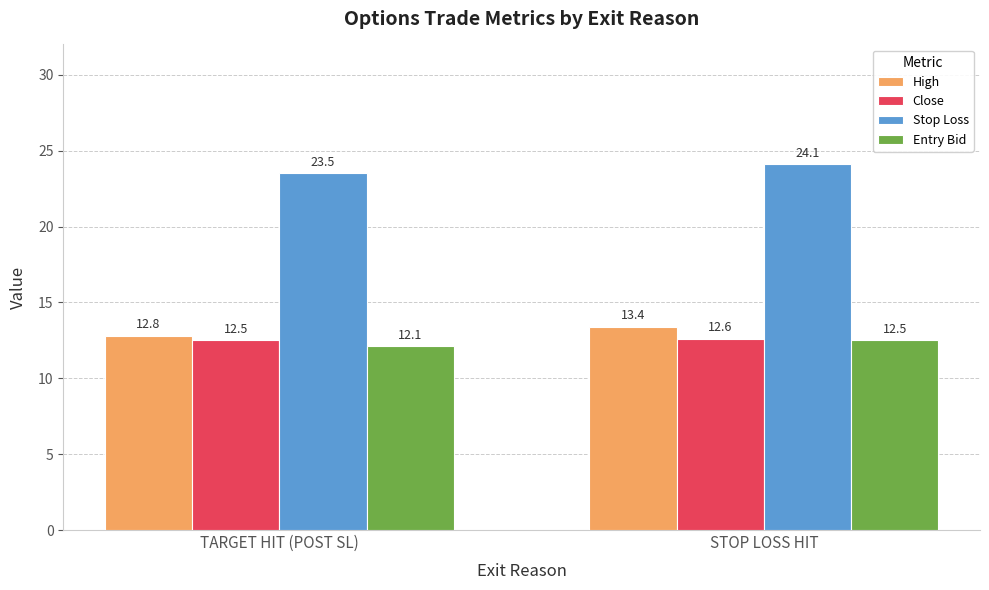

The value of Close at TARGET HIT (POST SL) is 19.3. True or false?

False